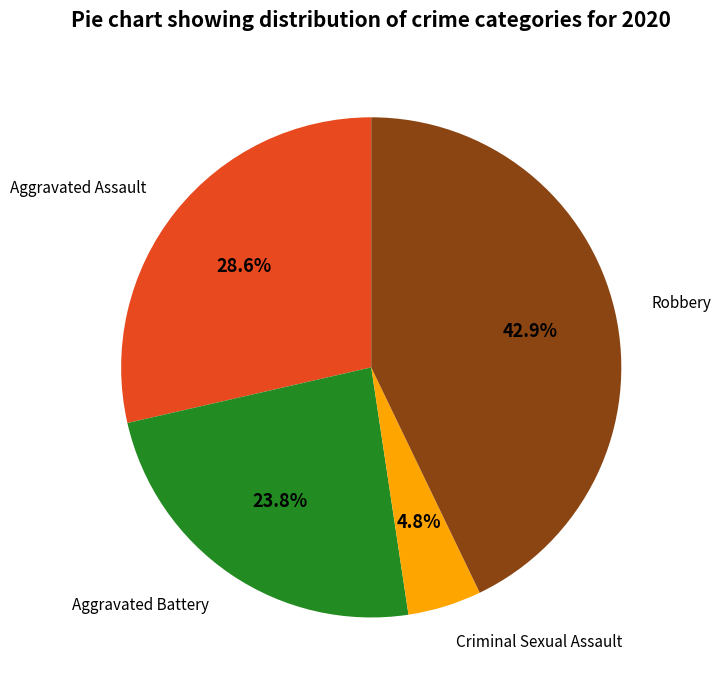

Rank the categories by value from highest to lowest.

Robbery, Aggravated Assault, Aggravated Battery, Criminal Sexual Assault